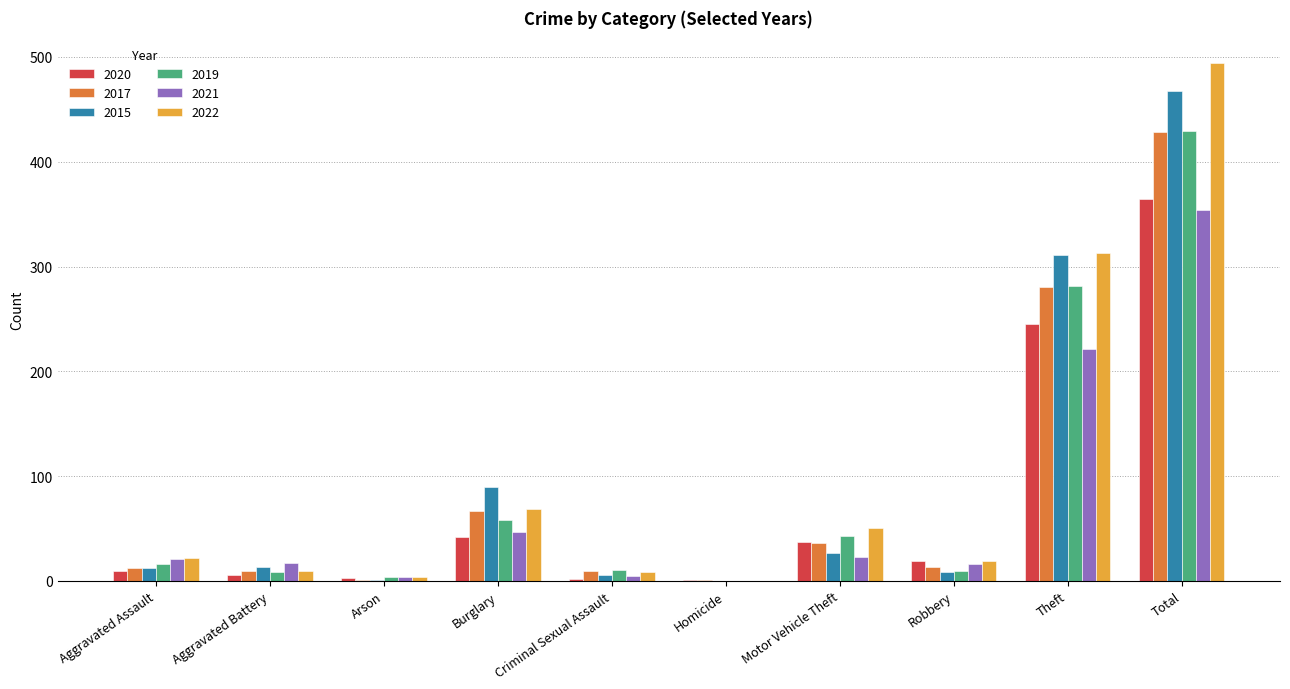

Where is 2020 nearest to the value 182?

Theft